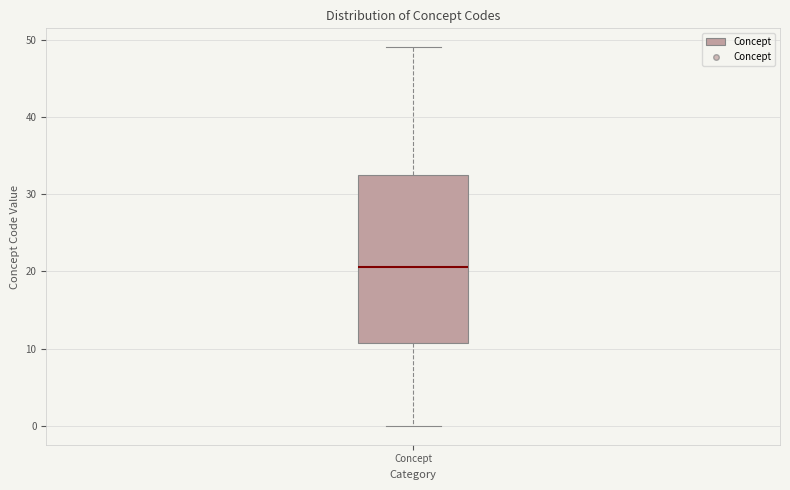

Where does the lower whisker of the box for Concept end on the y-axis? The values are not printed on the chart, so give them approximately, as read against the axis.

0